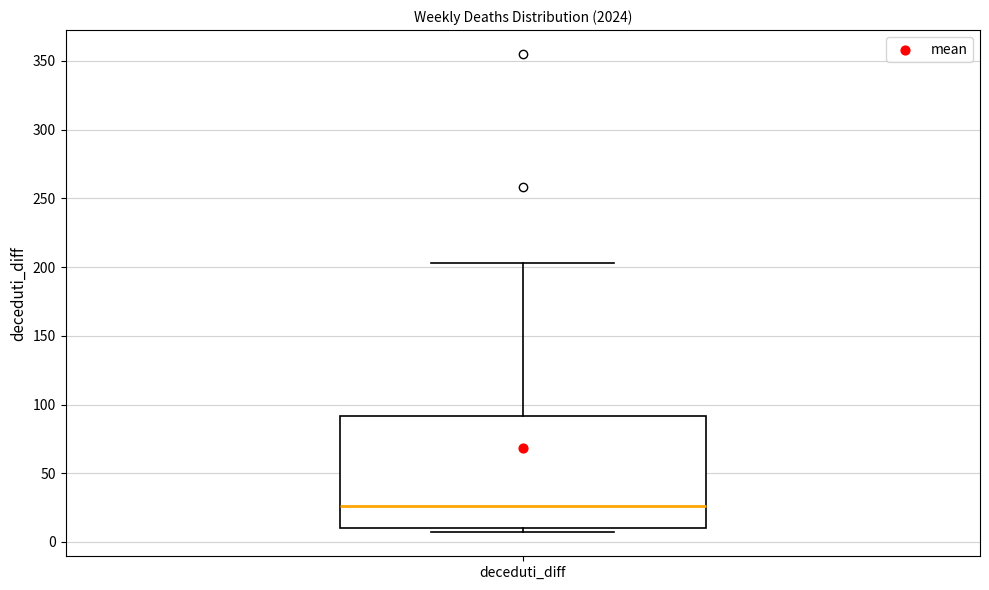

Where is the lower edge of the box for deceduti_diff on the y-axis? The values are not printed on the chart, so give them approximately, as read against the axis.

10